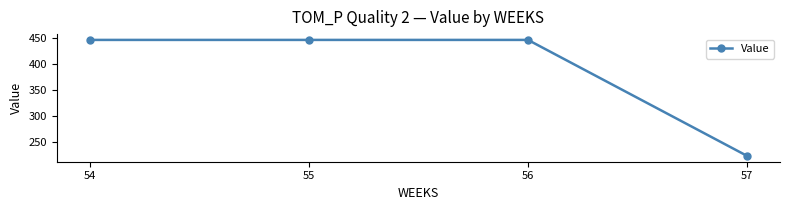

How many series are shown in this chart?

1